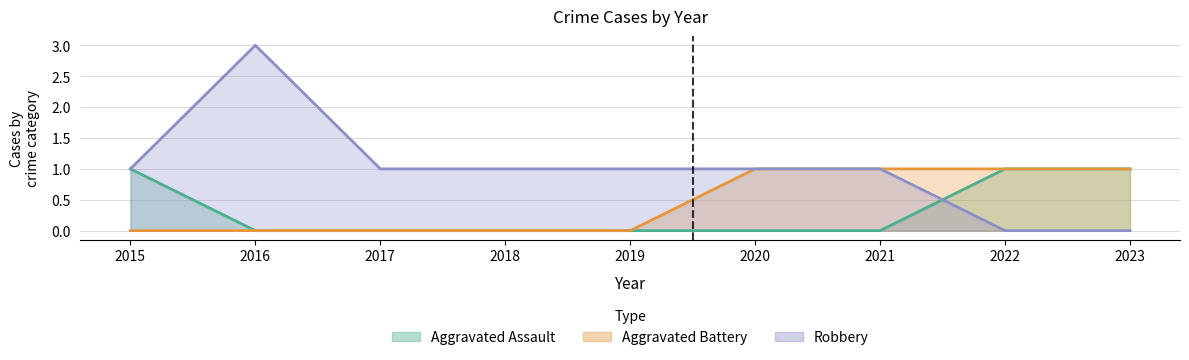

Is the value of Aggravated Assault at 2020 greater than the value of Aggravated Battery at 2019?

No